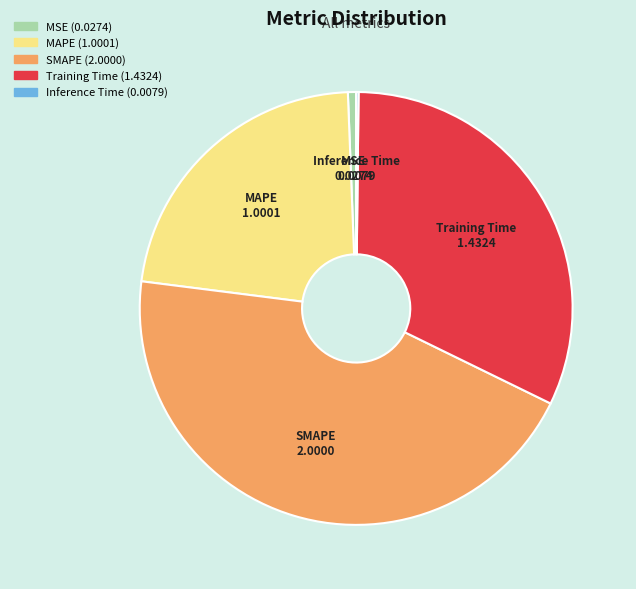

Approximately how many times larger is the value at MAPE compared to Training Time?

0.7